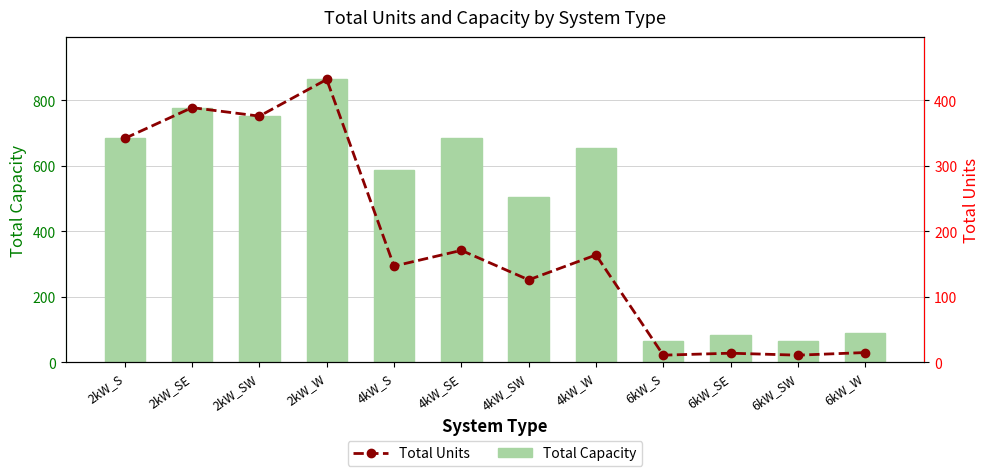

Between 2kW_W and 6kW_W, which is larger?

2kW_W